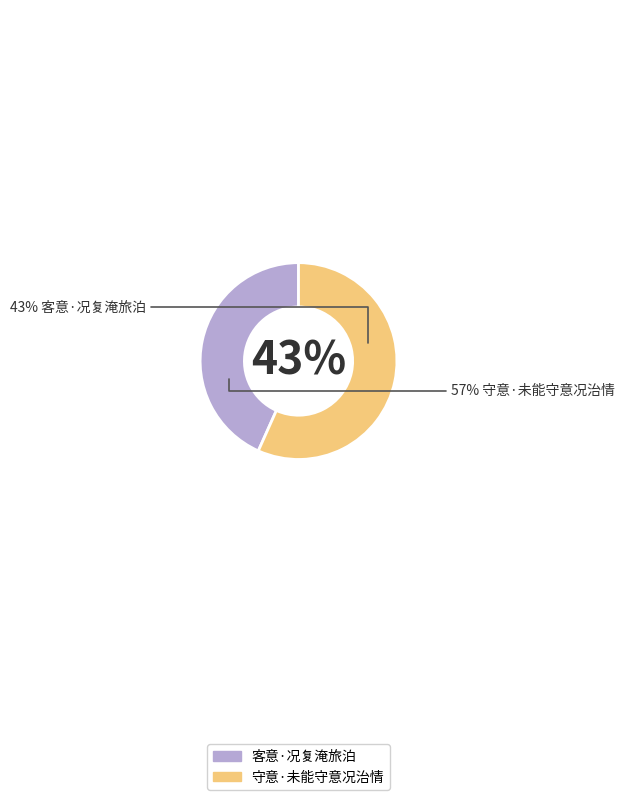

To the nearest percent, what portion does 客意·况复淹旅泊 represent?

43%